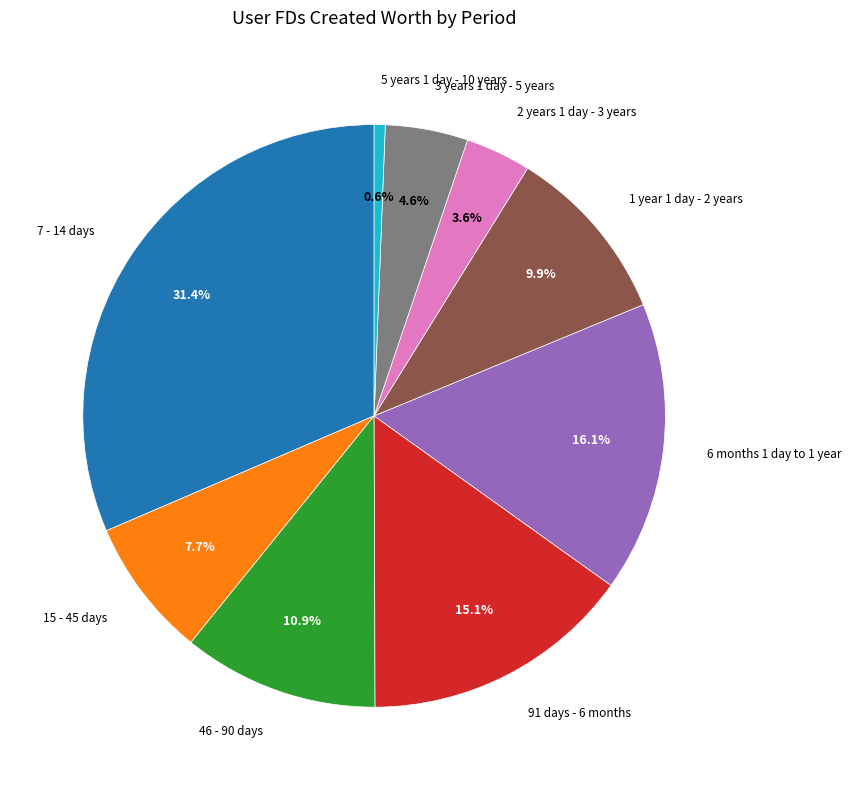

To the nearest percent, what is the combined percentage of 1 year 1 day - 2 years and 6 months 1 day to 1 year?

26%